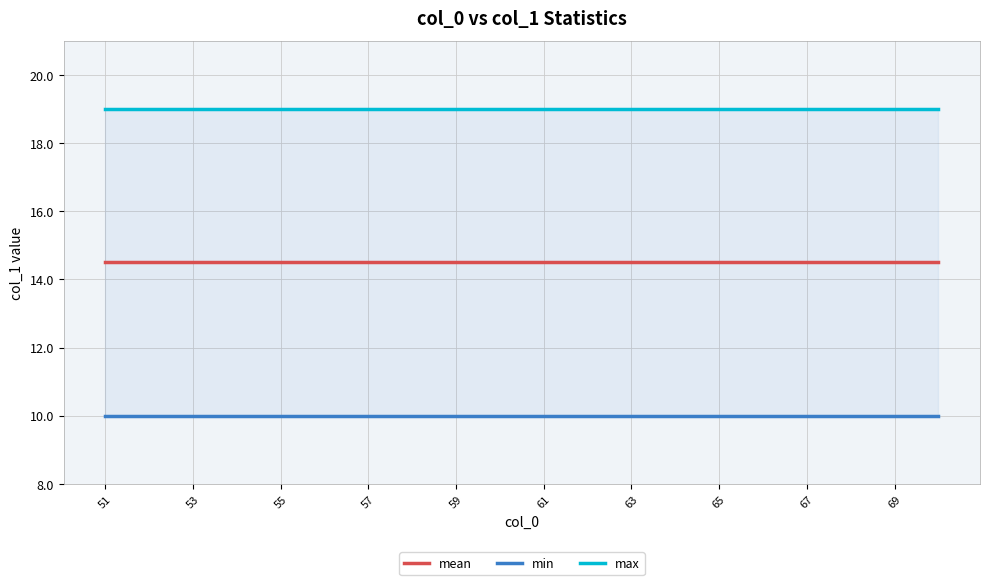

How many data points does each series have?

20